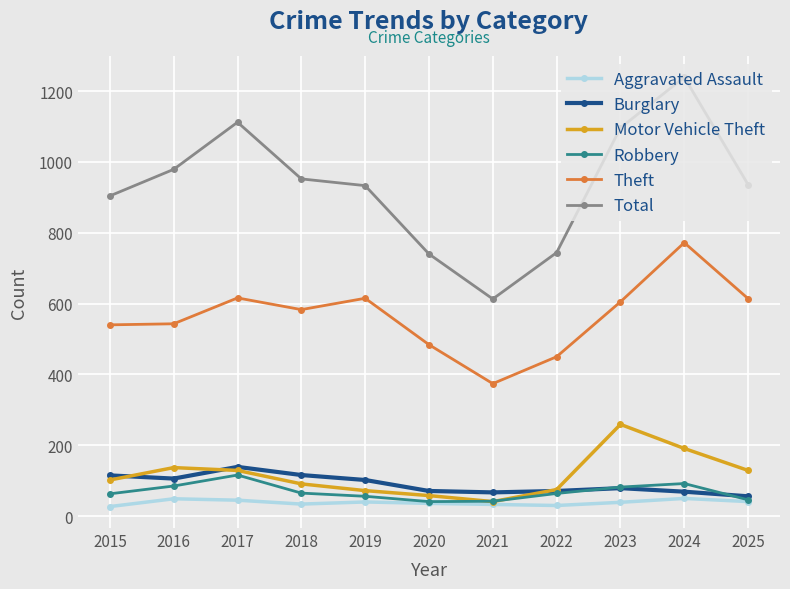

True or false: Aggravated Assault has more than 0 points higher than both neighbors.

True